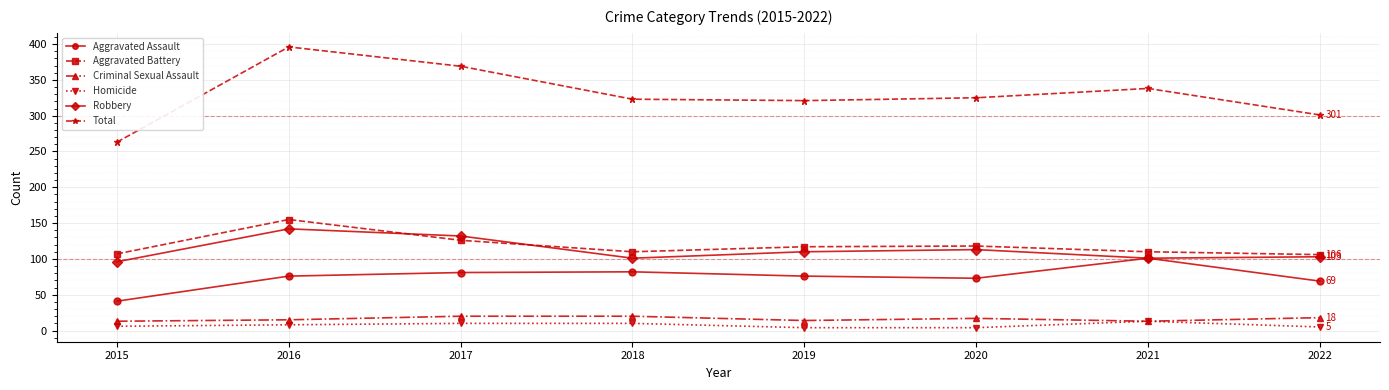

True or false: Criminal Sexual Assault and Aggravated Assault intersect in this chart.

False